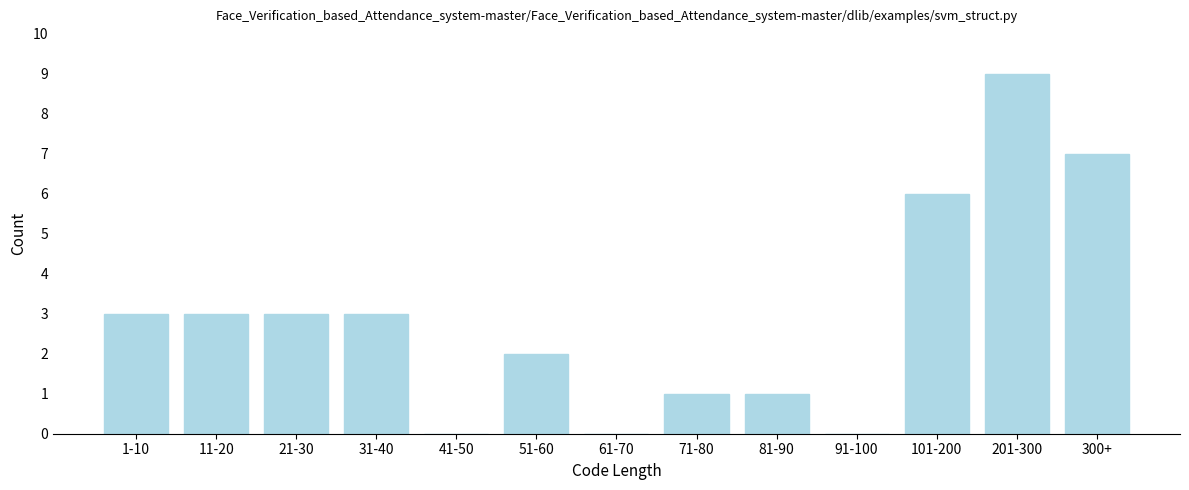

Reading right to left, what are all the values shown in this chart?

300+=7	201-300=9	101-200=6	91-100=0	81-90=1	71-80=1	61-70=0	51-60=2	41-50=0	31-40=3	21-30=3	11-20=3	1-10=3